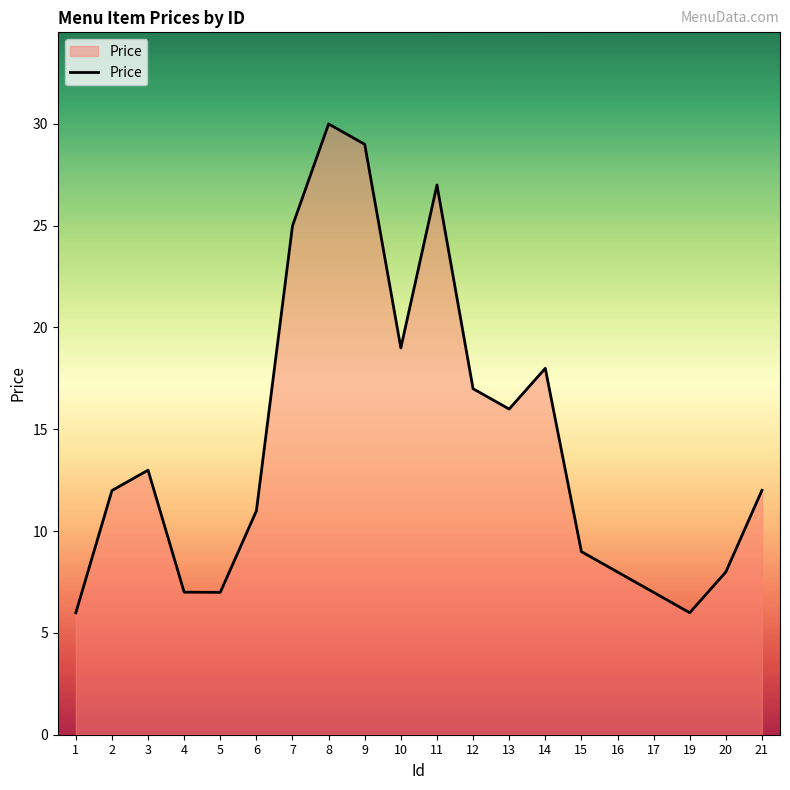

What is the maximum value shown in the chart?

30.0